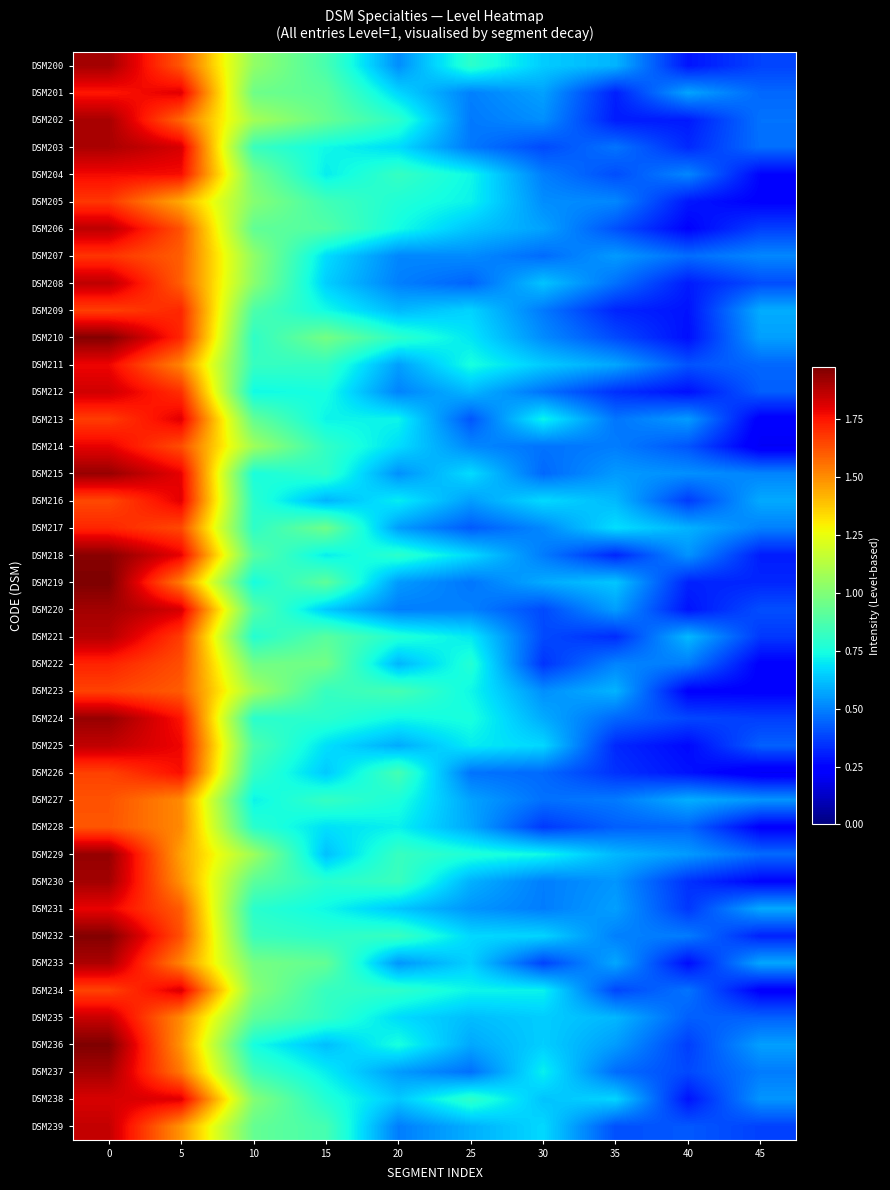

List the series in order of their peak value, highest first.

DSM219, DSM236, DSM232, DSM210, DSM218, DSM229, DSM224, DSM215, DSM230, DSM220, DSM200, DSM237, DSM202, DSM203, DSM233, DSM221, DSM206, DSM208, DSM225, DSM239, DSM235, DSM212, DSM238, DSM234, DSM201, DSM213, DSM216, DSM214, DSM231, DSM211, DSM204, DSM226, DSM222, DSM217, DSM209, DSM207, DSM205, DSM223, DSM227, DSM228